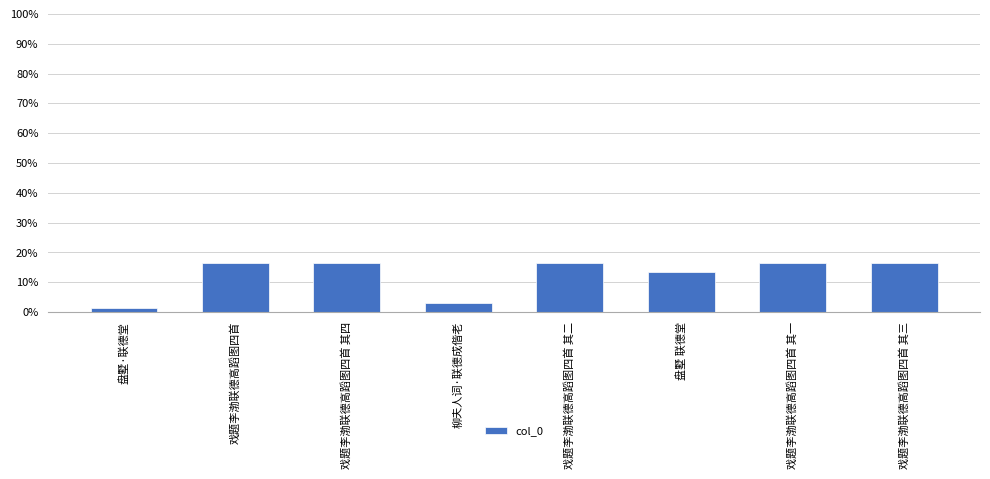

What is the maximum value shown in the chart?

16.5